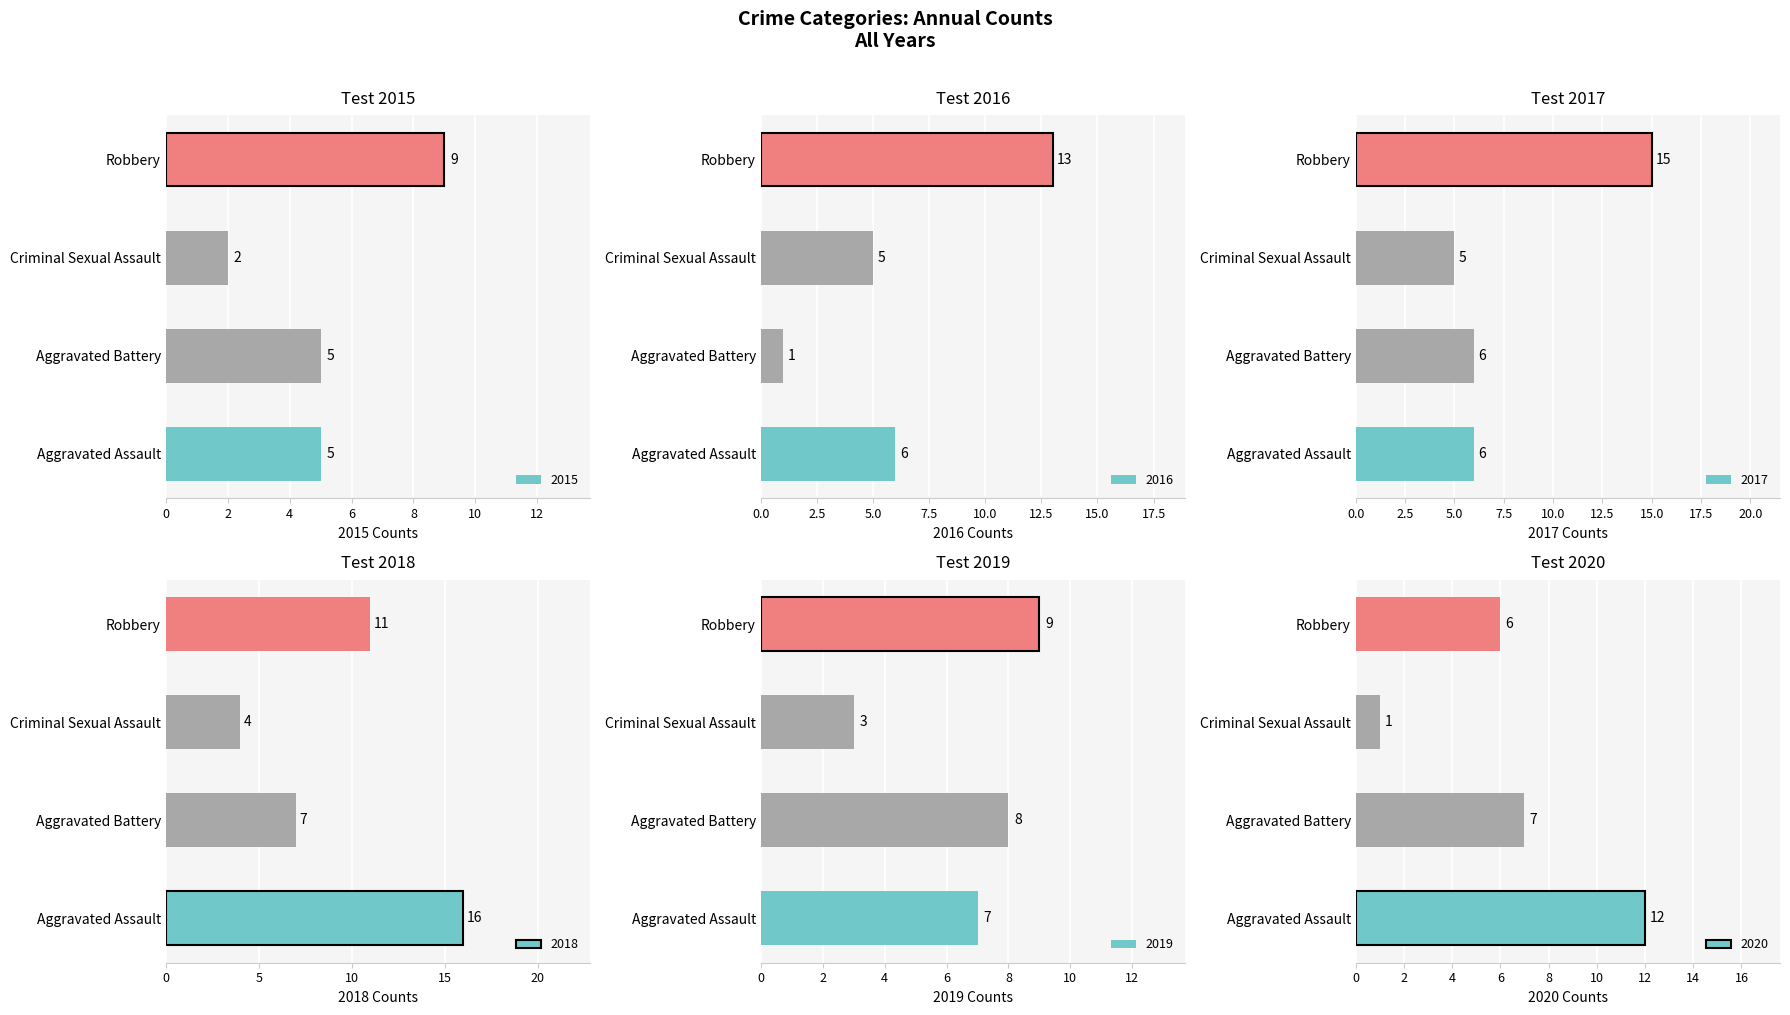

Is the value of 2020 at Criminal Sexual Assault greater than the value of 2016 at Aggravated Battery?

No